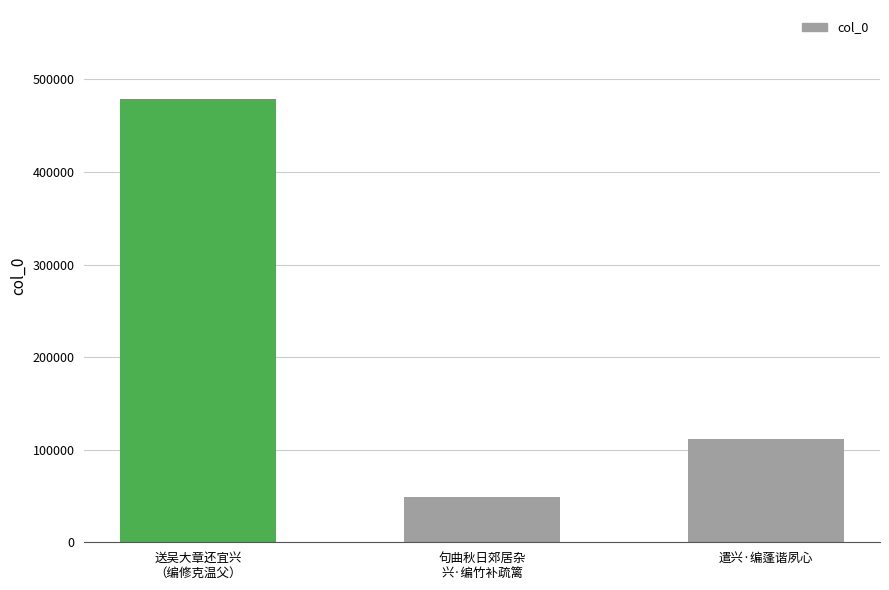

Are the bars horizontal?

No